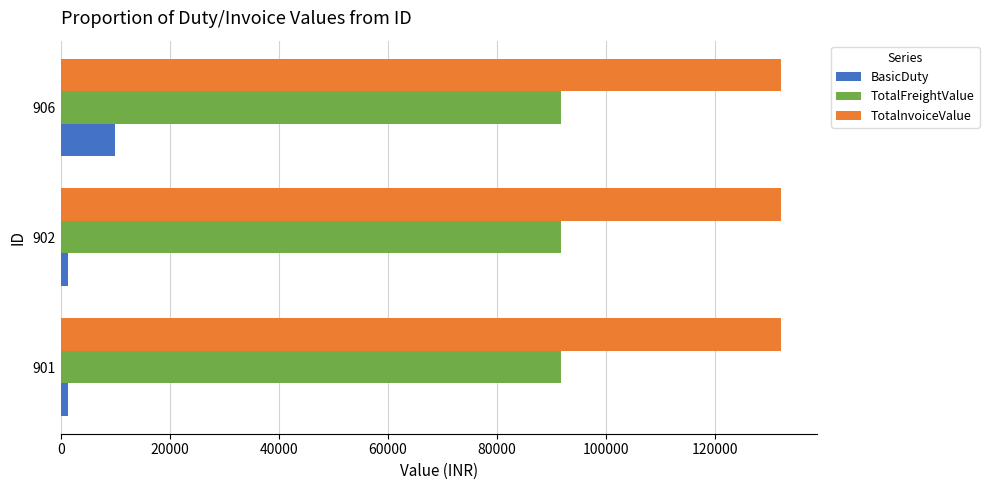

How many data points does each series have?

3